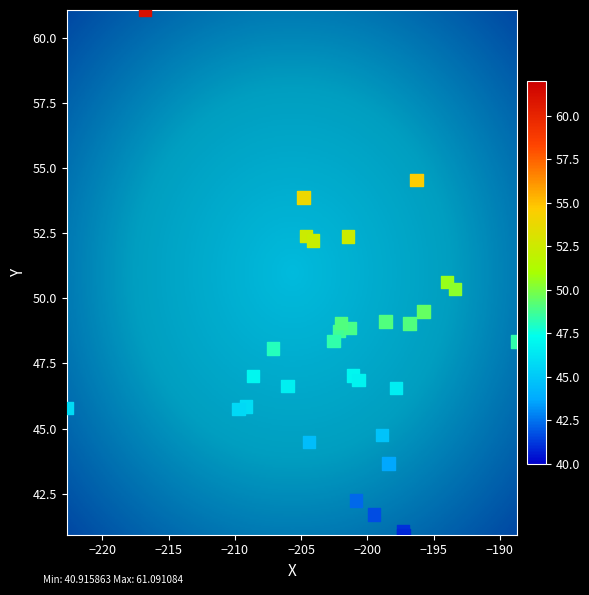

What Y value in the scatter plot is closest to 51?

50.6